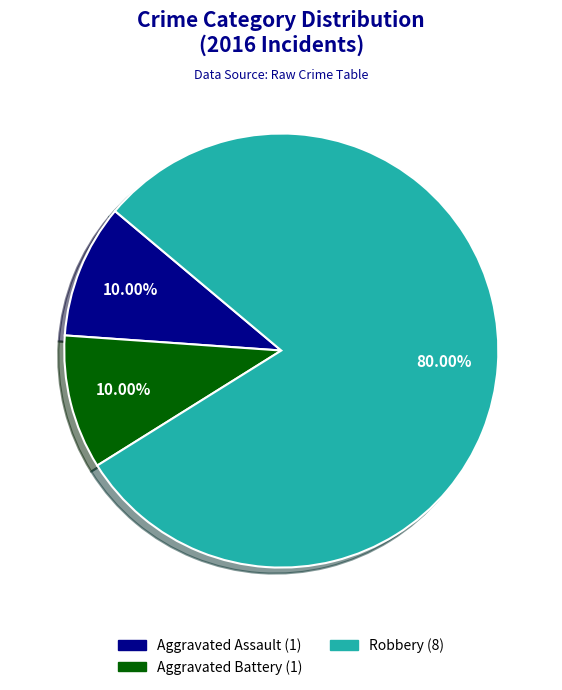

To the nearest percent, what is the difference between the largest and smallest slice percentages?

70%